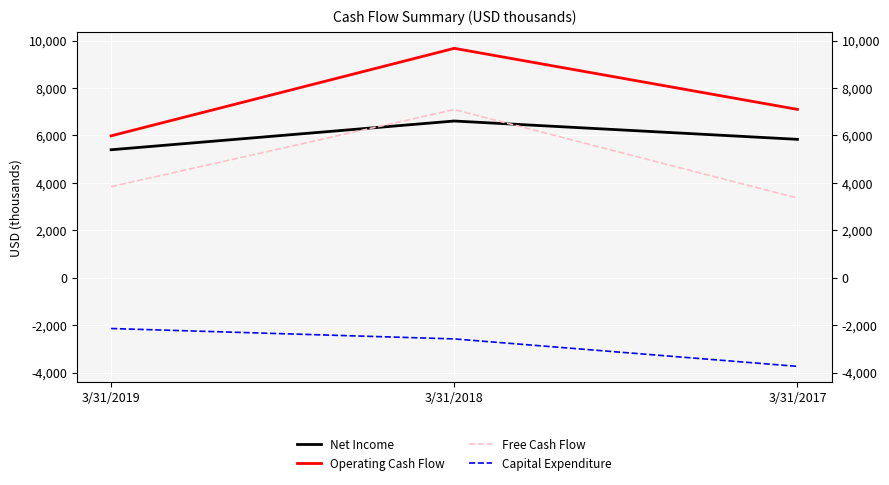

Reading right to left, what are all the values shown in this chart?

Net Income: 3/31/2017=5837000	3/31/2018=6610000	3/31/2019=5397000
Operating Cash Flow: 3/31/2017=7100000	3/31/2018=9676000	3/31/2019=5984000
Free Cash Flow: 3/31/2017=3359000	3/31/2018=7093000	3/31/2019=3840000
Capital Expenditure: 3/31/2017=-3741000	3/31/2018=-2583000	3/31/2019=-2144000